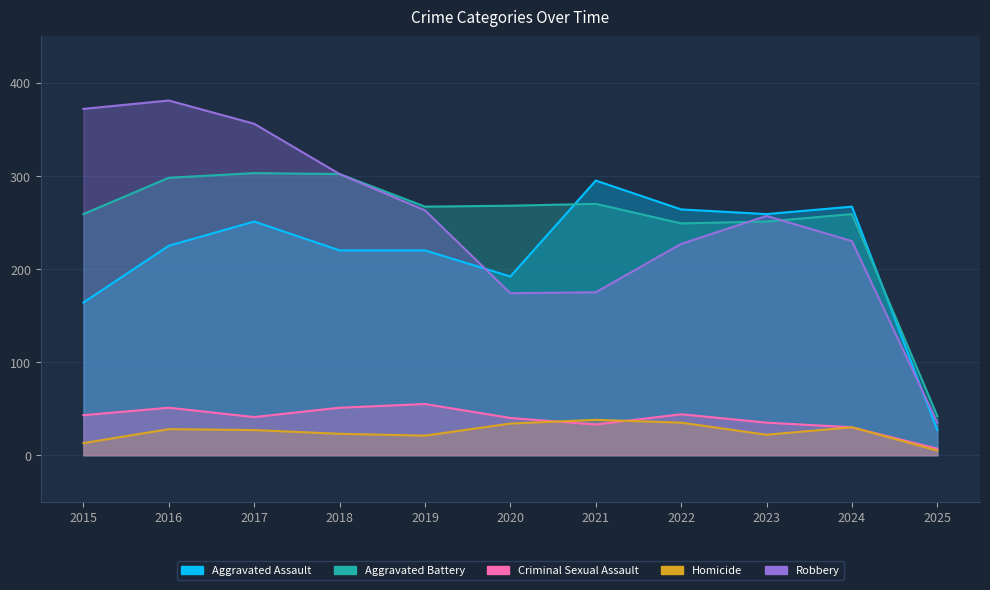

True or false: Aggravated Assault and Criminal Sexual Assault intersect in this chart.

False